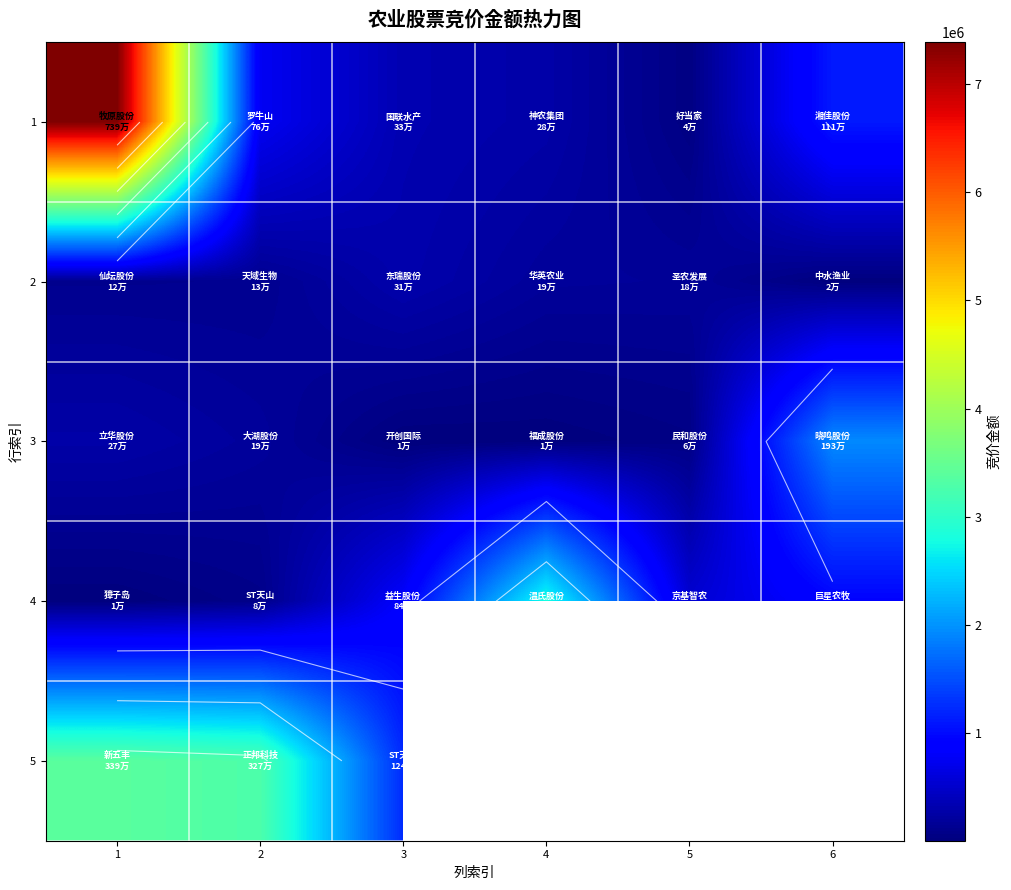

What is the spread (max minus min) of values at 2?

3190590.0